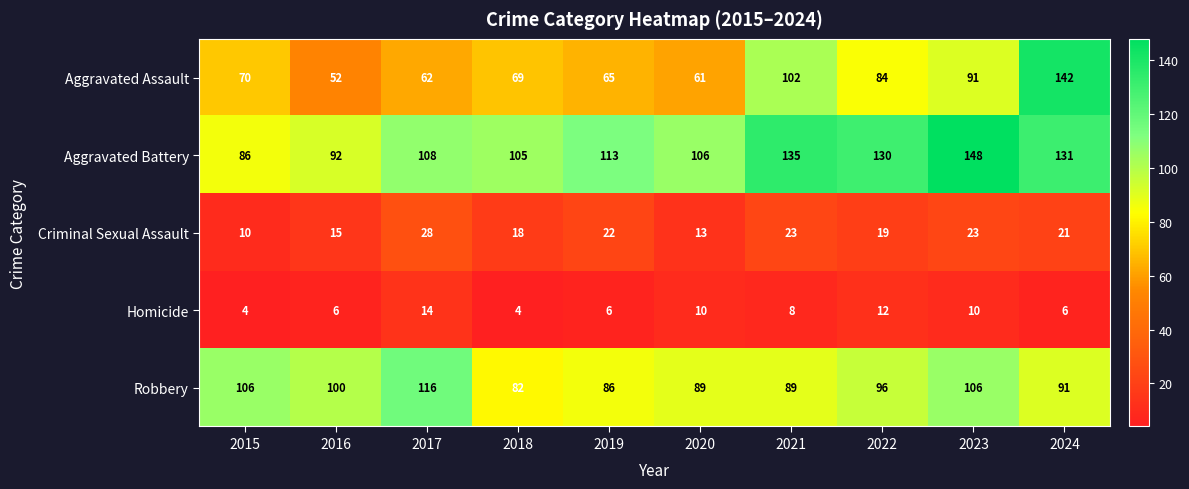

What is the sum of the Homicide values at 2015 and 2020?

14